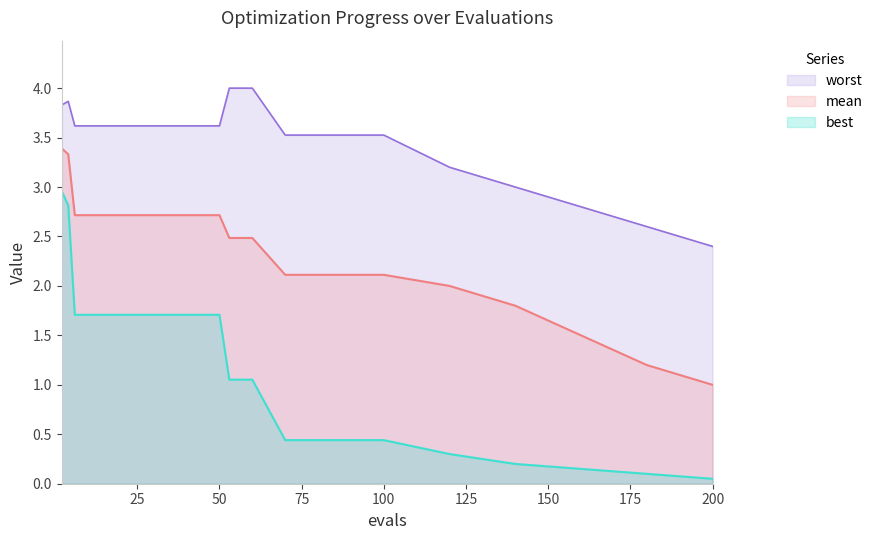

At how many categories does at least one series exceed 1?

20